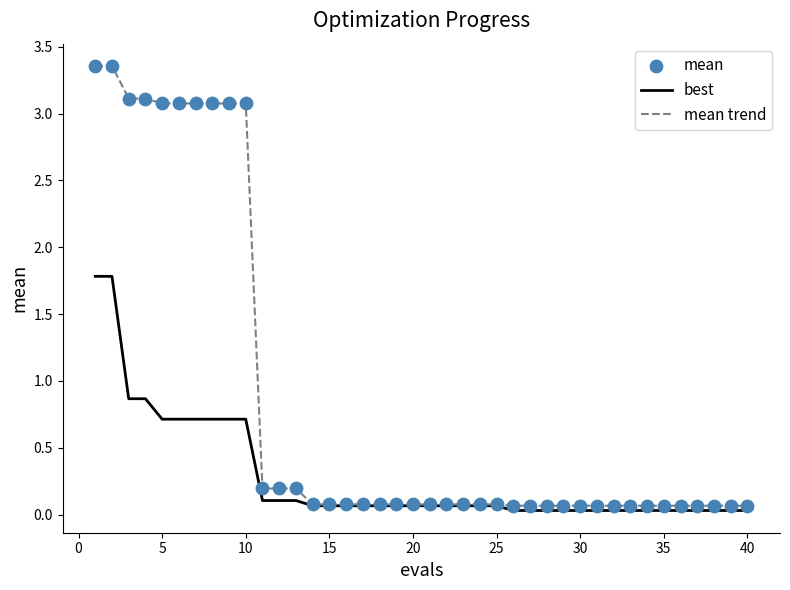

Which series has the largest total across all categories?

mean trend